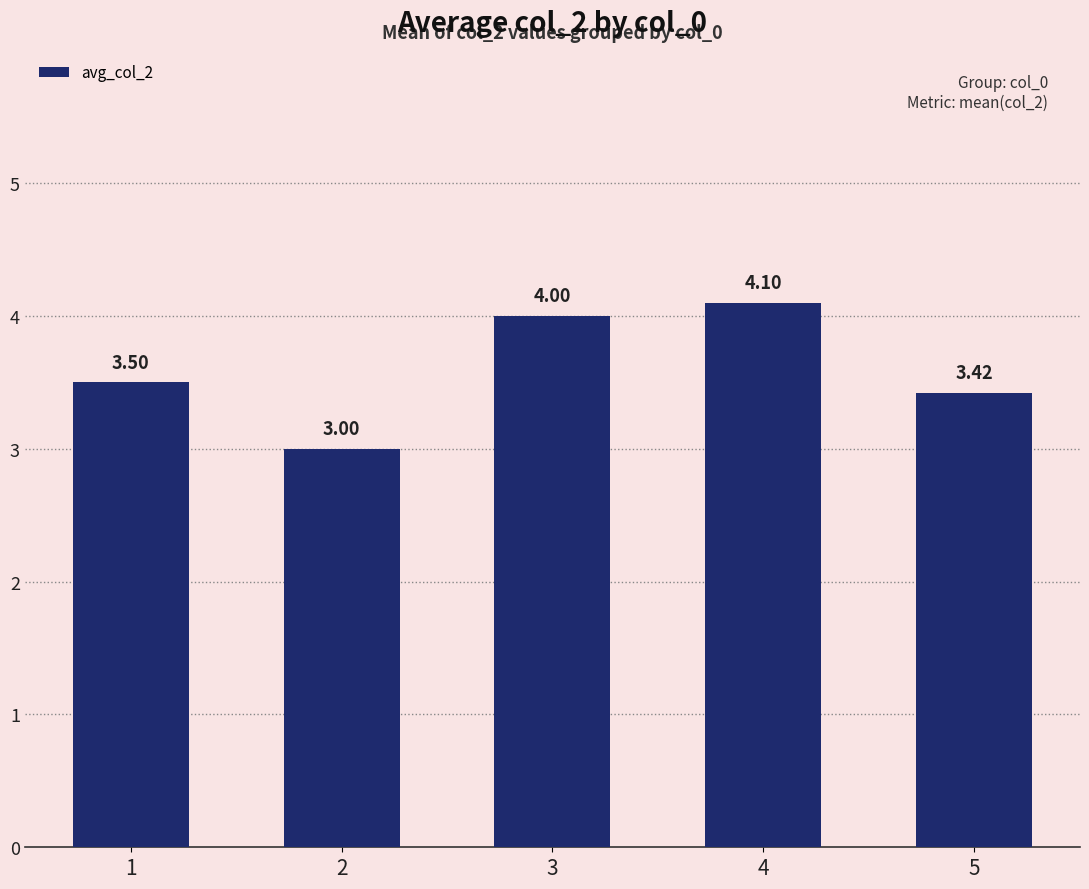

Which has a higher value, 5 or 2?

5